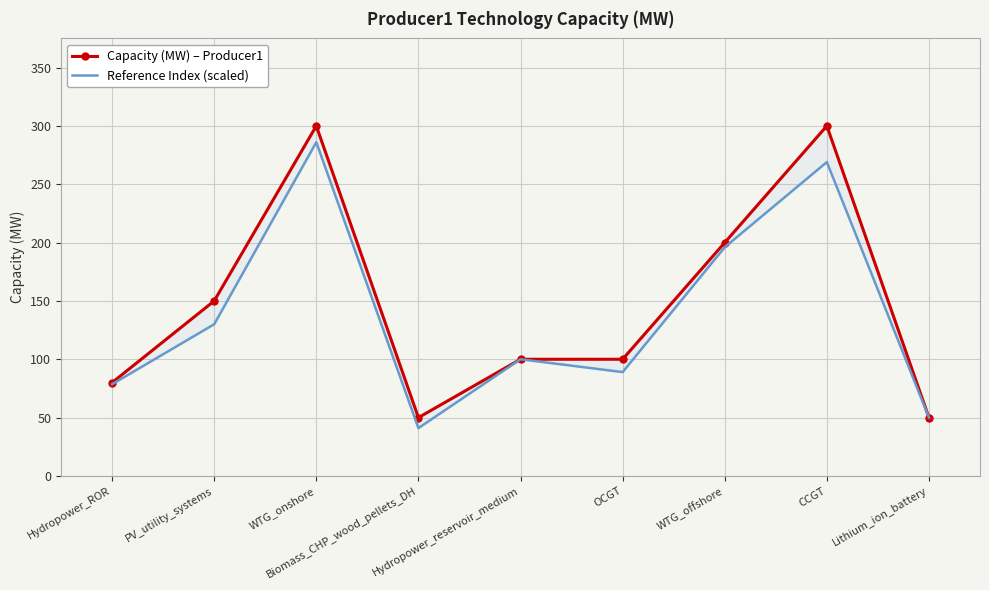

How many interior local peaks does the Reference Index (scaled) series have?

3